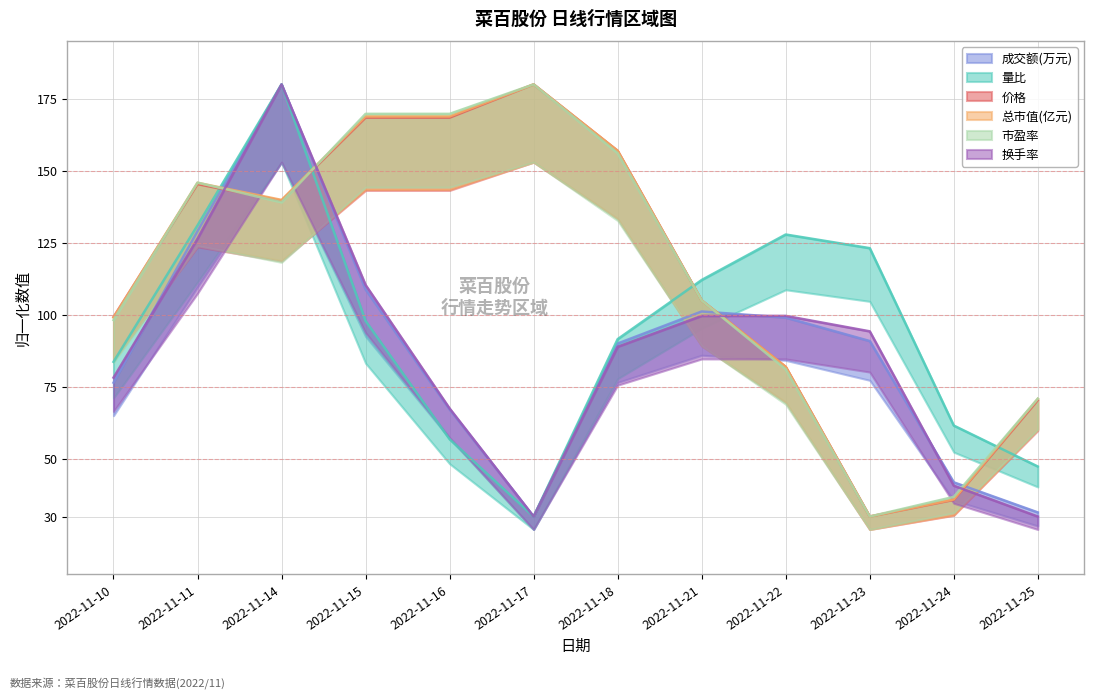

What is the value of the 换手率 point at the 7th from the left?

88.9